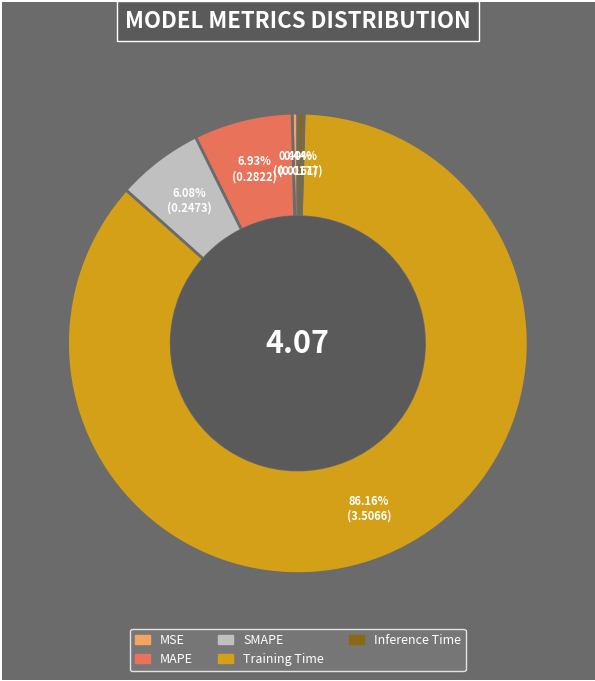

Which category has the biggest portion of the pie?

Training Time